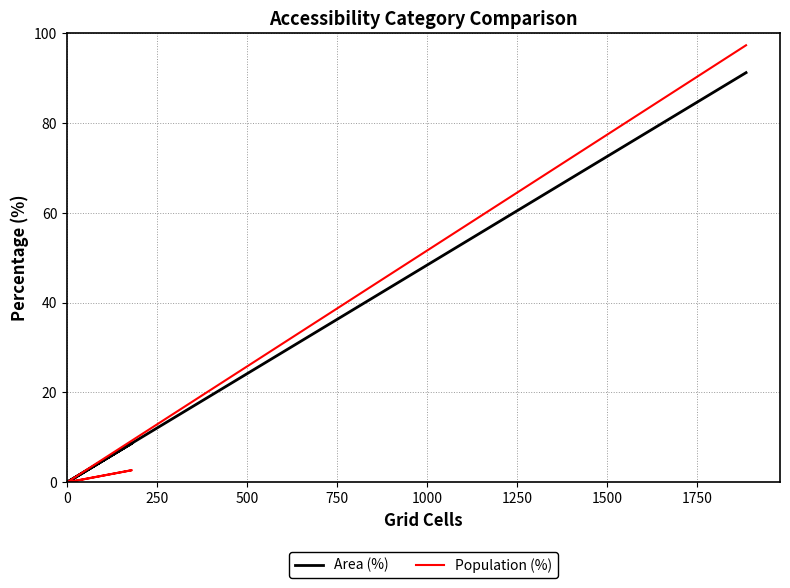

What are all the series names shown in the legend?

Area (%), Population (%)